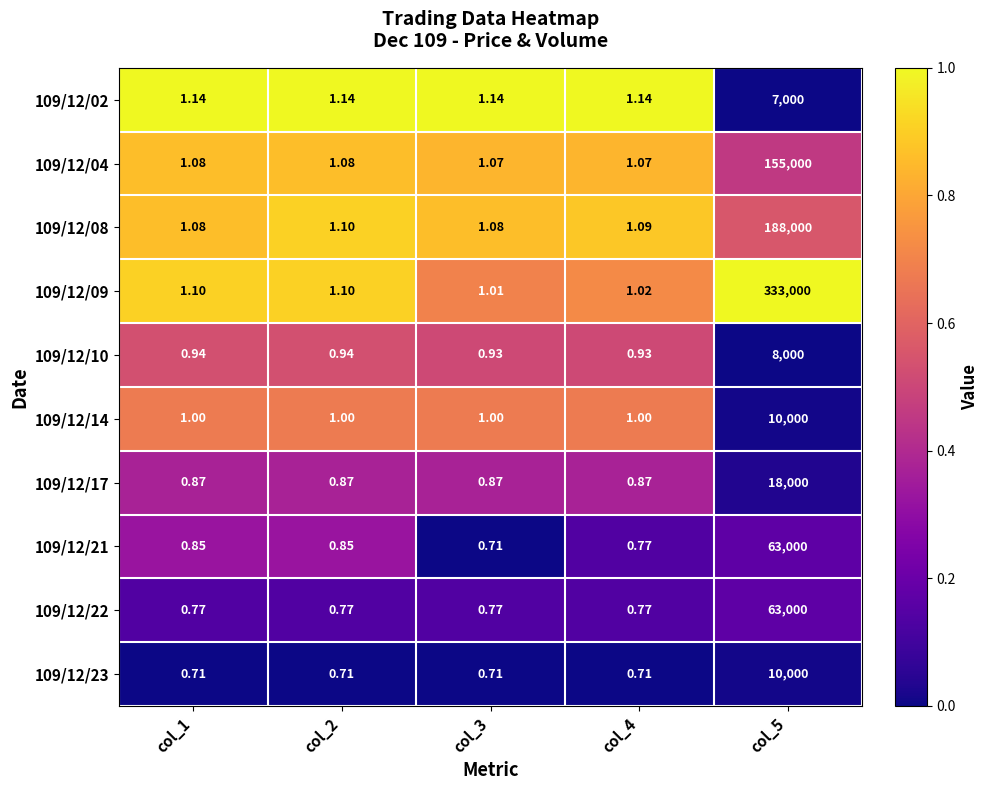

Is the value of 109/12/10 at col_5 greater than the value of 109/12/22 at col_4?

Yes